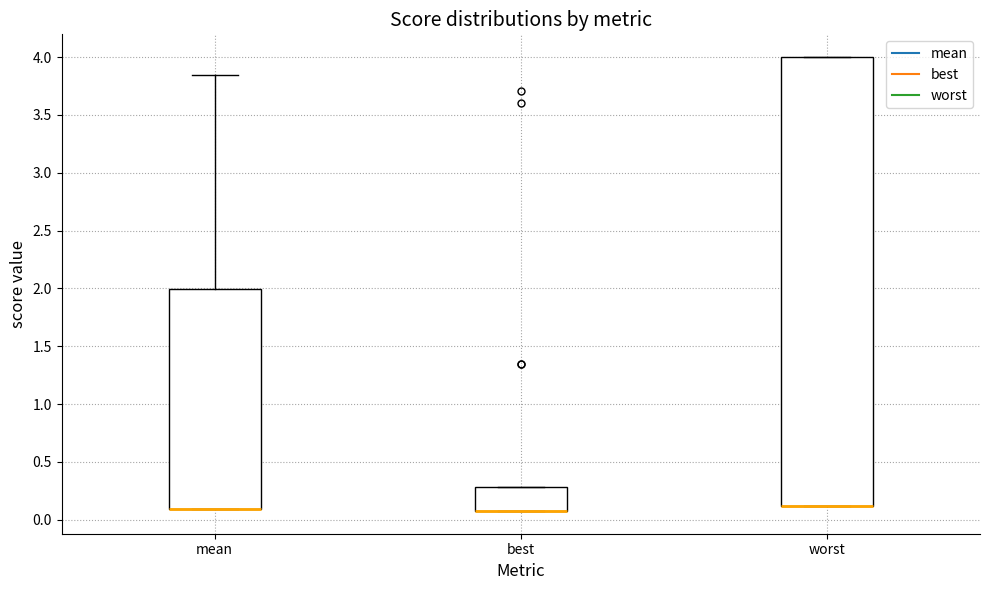

Reading left to right, read every box against the y-axis: the position of its median line, the range the box covers, and the ends of its whiskers. The values are not printed on the chart, so give them approximately, as read against the axis.

mean: median 0.10 (drawn on the box's lower edge), box 0.10 to 2.00, whiskers 0.10 to 3.85
best: median 0.10 (drawn on the box's lower edge), box 0.10 to 0.30, whiskers 0.10 to 0.30
worst: median 0.10 (drawn on the box's lower edge), box 0.10 to 4.00, whiskers 0.10 to 4.00